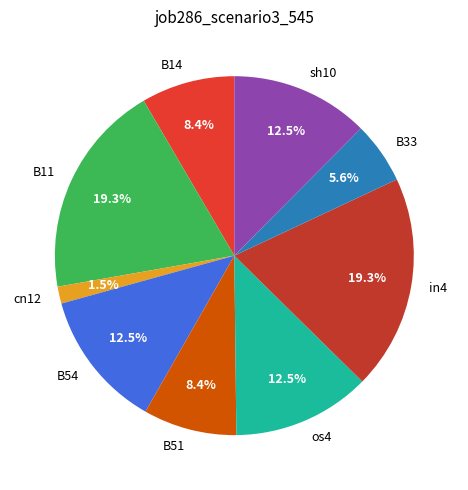

How much of the chart is everything except cn12?

98.5%